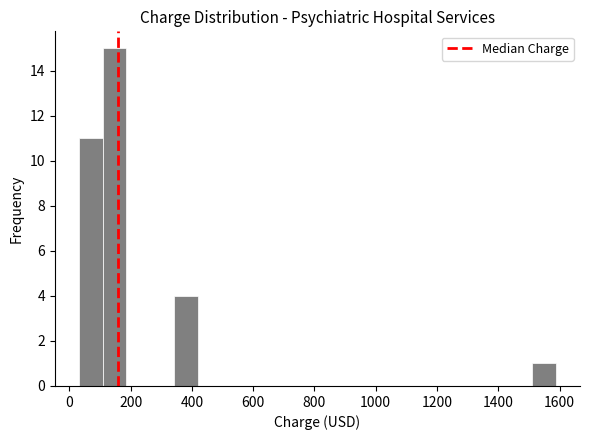

Around what value on the x-axis is the tallest bar? Give the approximate position of its centre, as read against the axis.

140